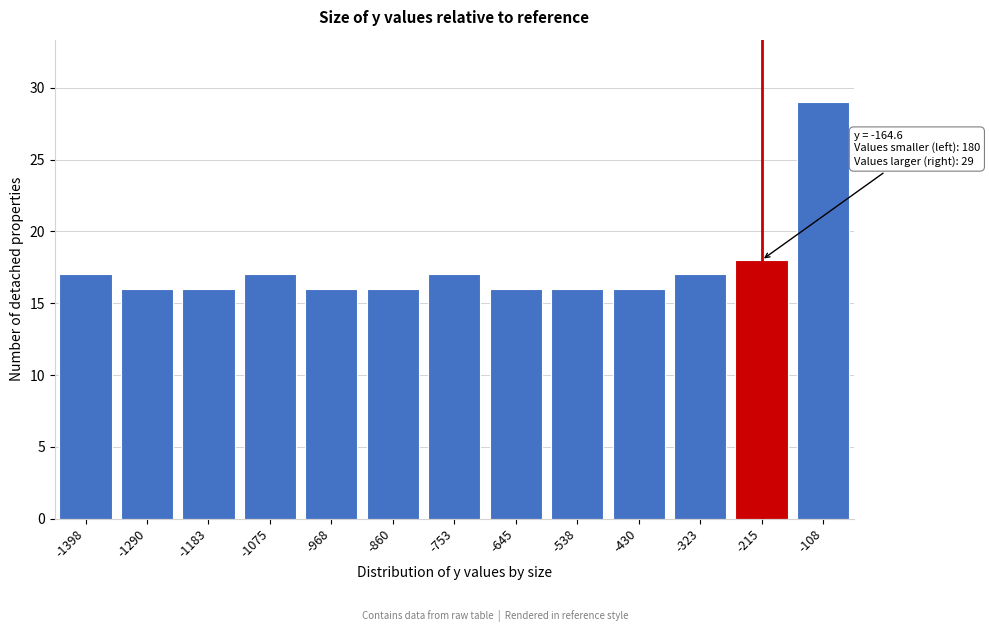

Reading left to right, extract all data points from this chart.

17	16	16	17	16	16	17	16	16	16	17	18	29